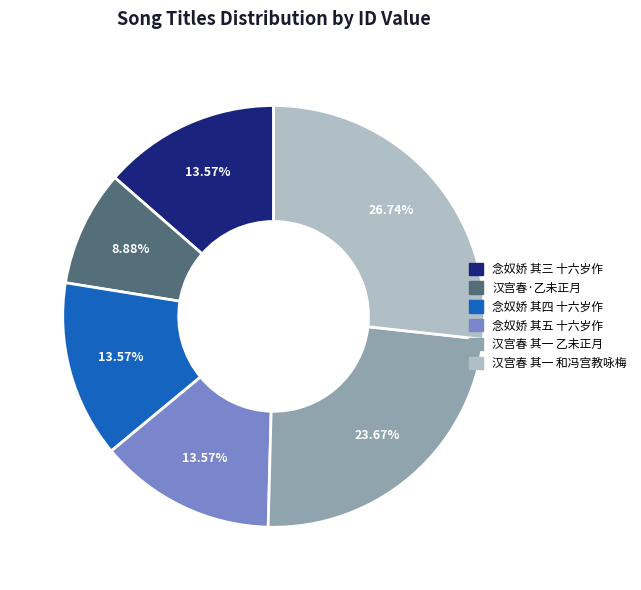

Approximately how many times larger is the value at 念奴娇 其三 十六岁作 compared to 汉宫春 其一 乙未正月?

0.6